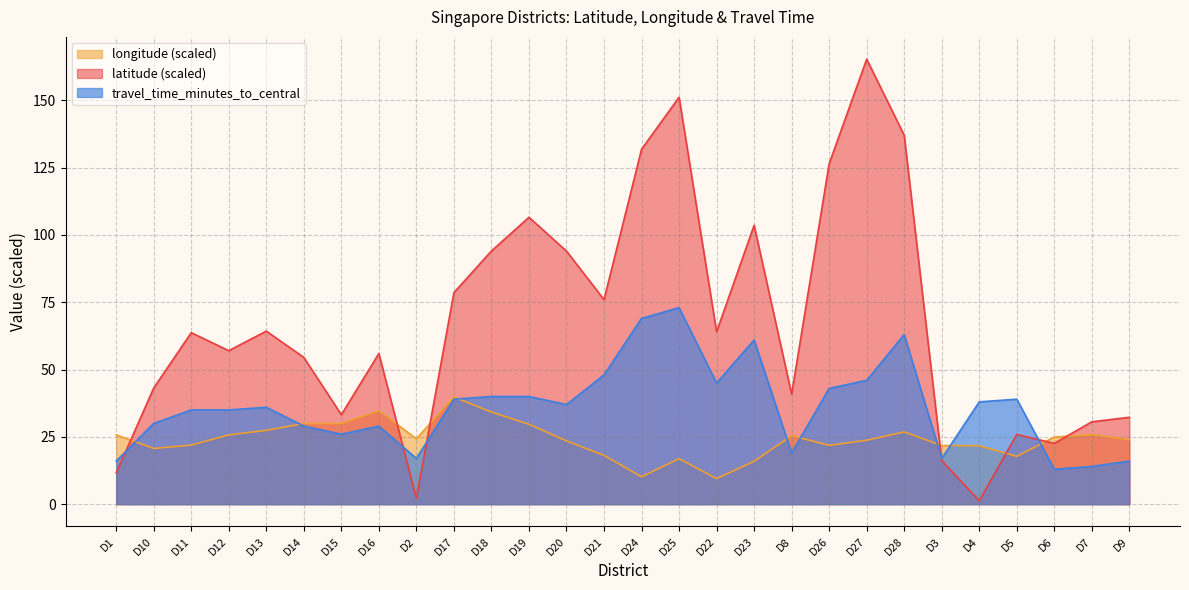

Rank the series by their maximum value, from lowest to highest.

longitude (scaled), travel_time_minutes_to_central, latitude (scaled)